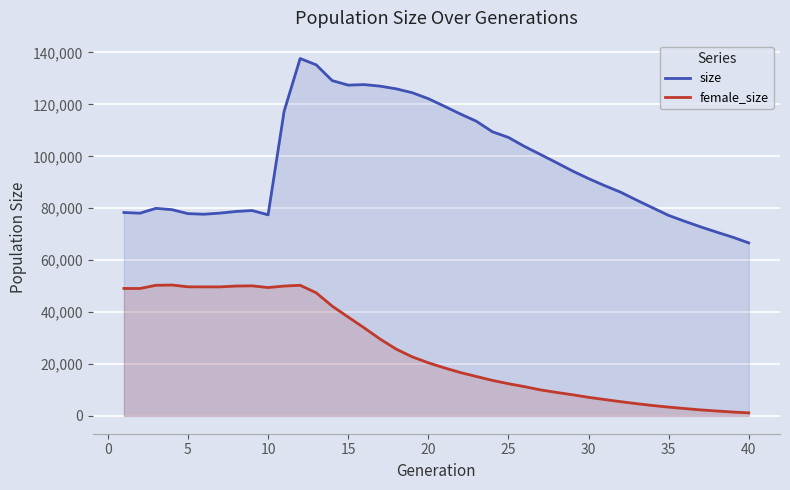

True or false: size and female_size intersect in this chart.

False